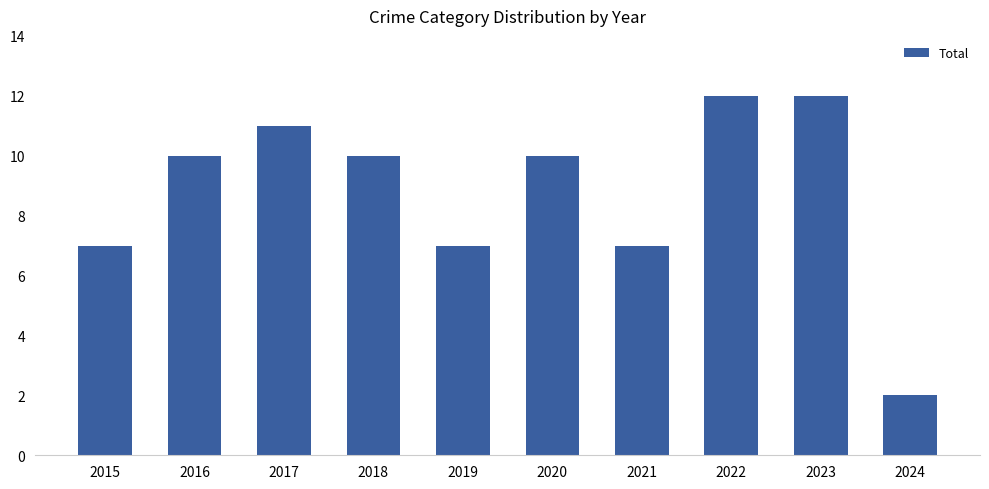

What is the sum of all values?

88